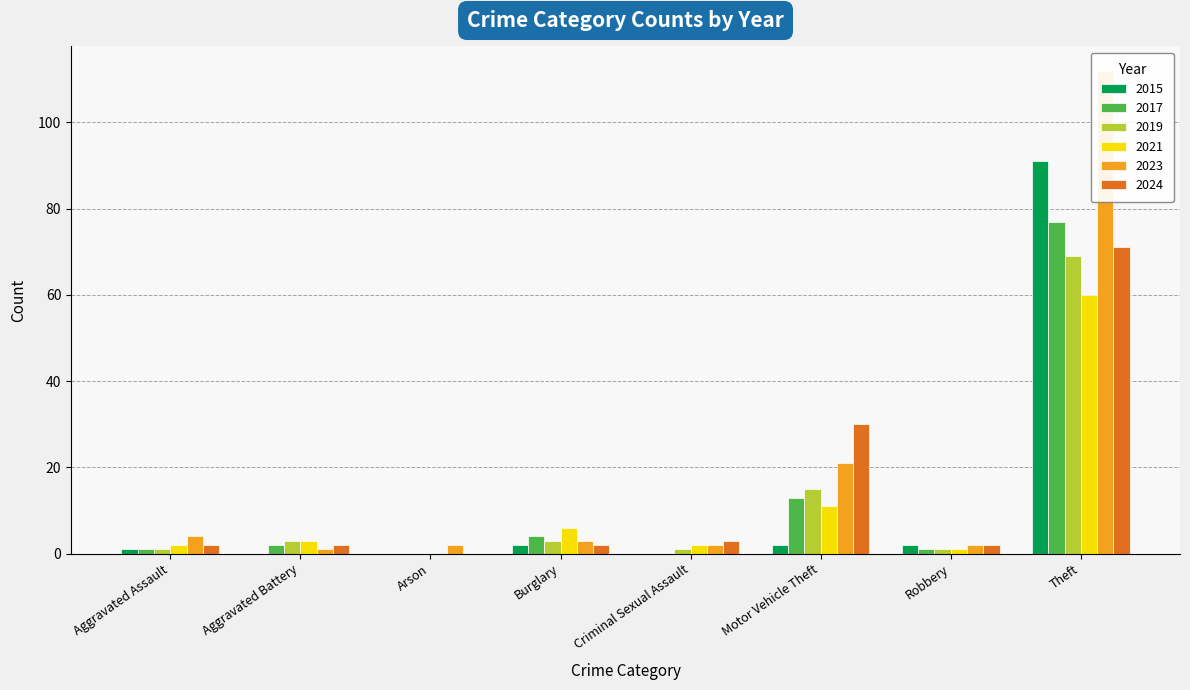

What is the difference between the maximum and second lowest values in the 2024 series?

69